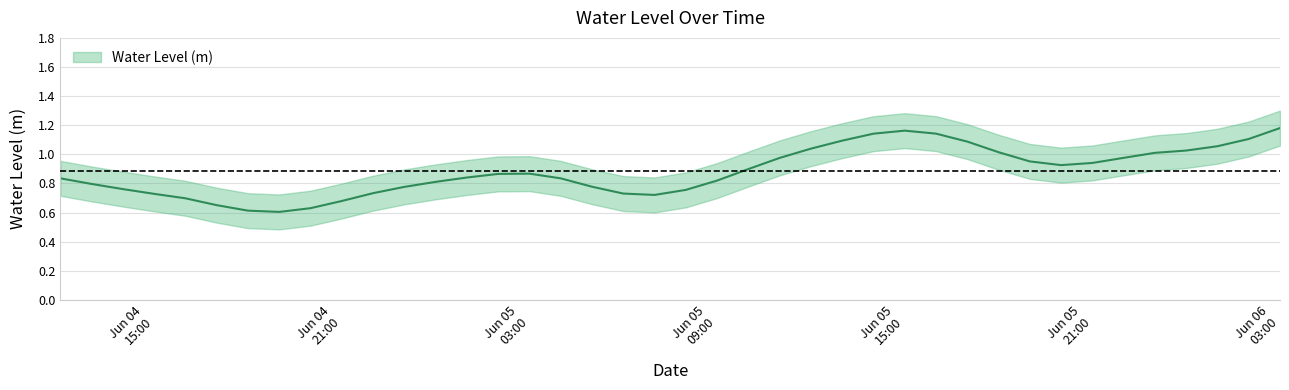

What is the approximate value at 0?

0.9